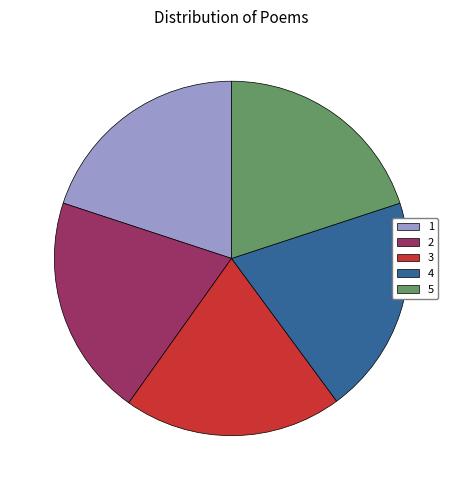

What is the ratio of the value at 1 to the value at 3?

1.0